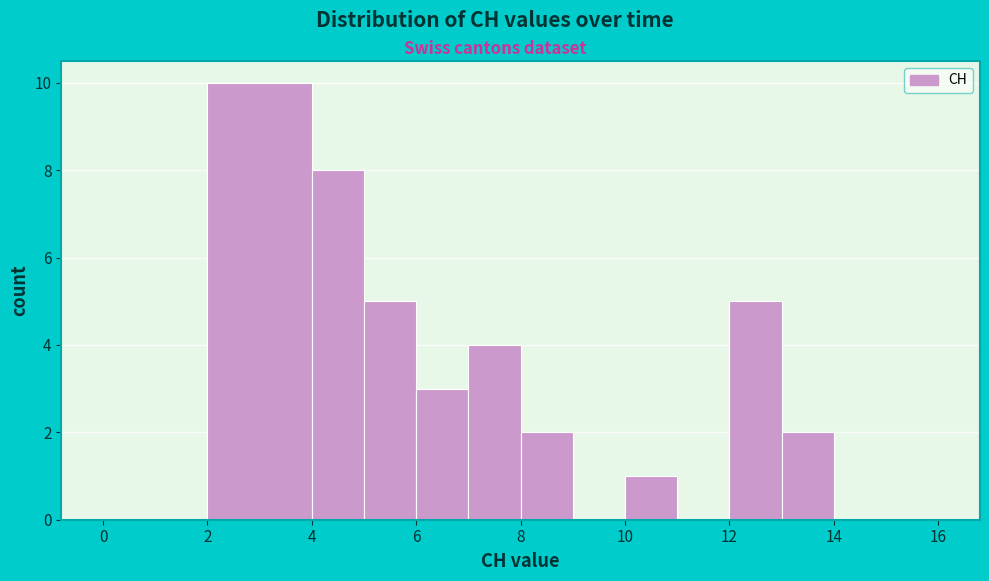

Over which range of the x-axis is the bar tallest?

2 to 4